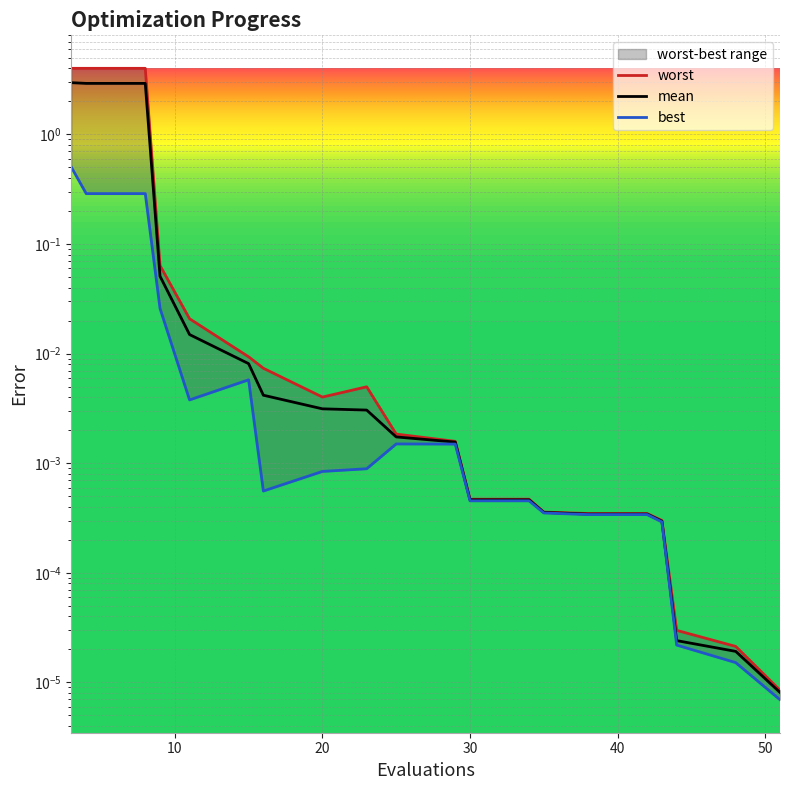

Rank the series by their maximum value, from lowest to highest.

best, mean, worst